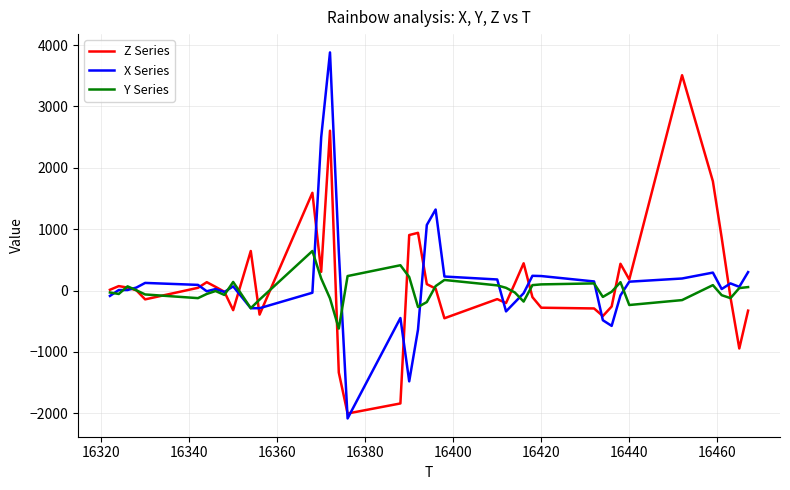

True or false: X Series has more than 2 interior local peaks.

True